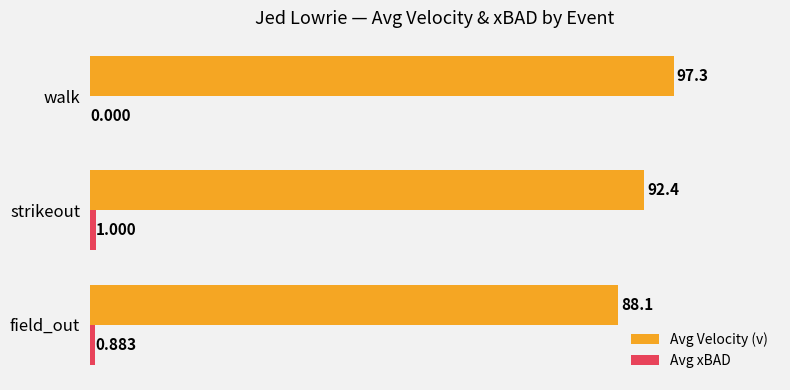

At which category does the chart reach its peak across all series?

walk